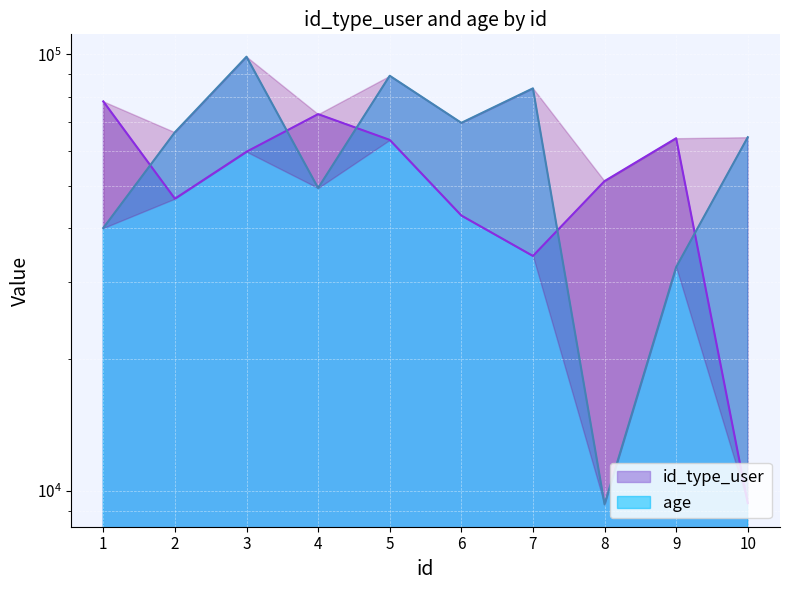

How many lines are shown in the chart?

2